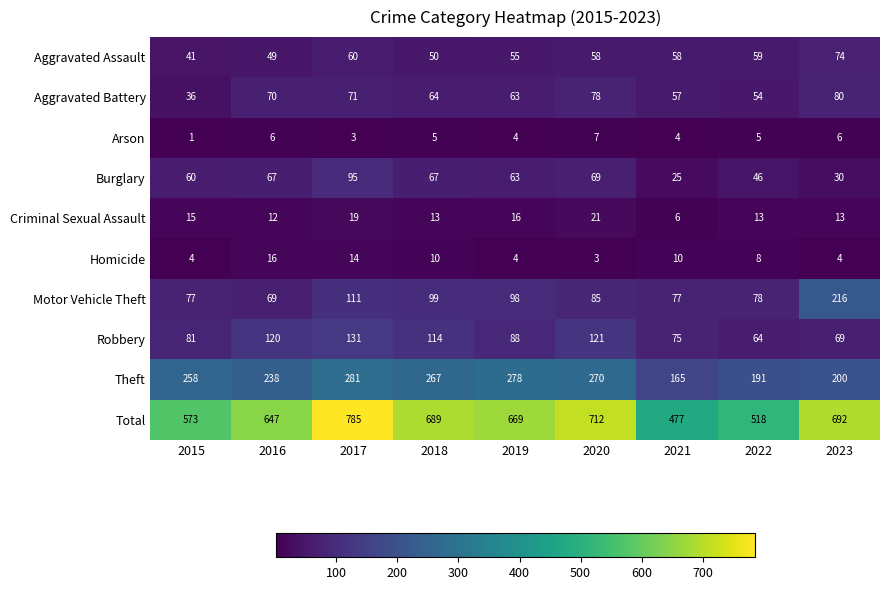

How many data points does each series have?

9